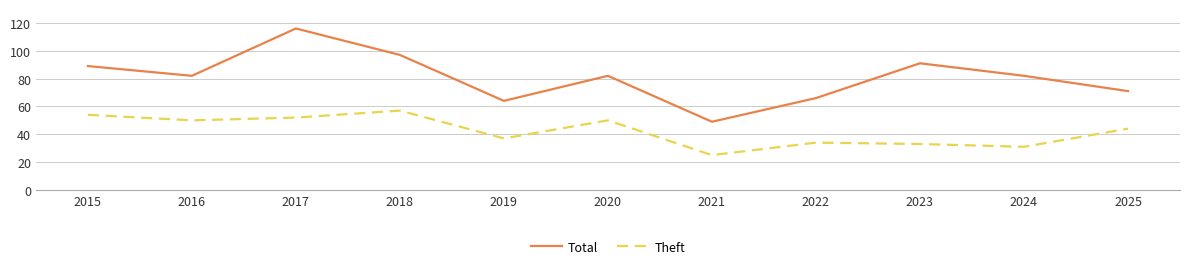

True or false: Total and Theft intersect in this chart.

False